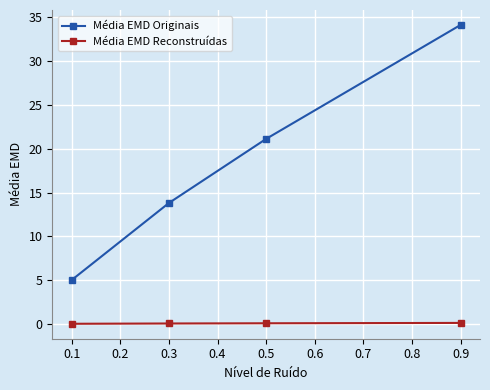

Rank the series at 0.1 from lowest to highest value.

Média EMD Reconstruídas, Média EMD Originais